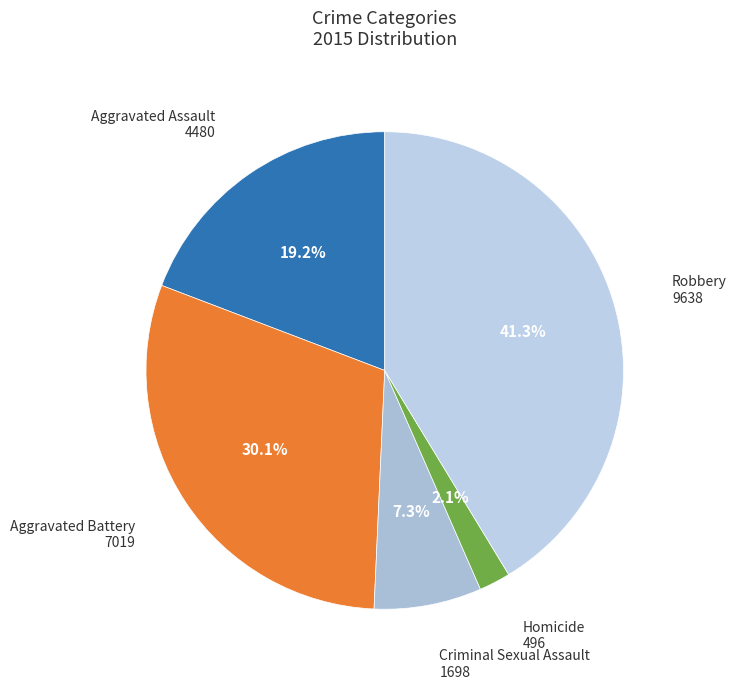

How many segments does this pie chart have?

5